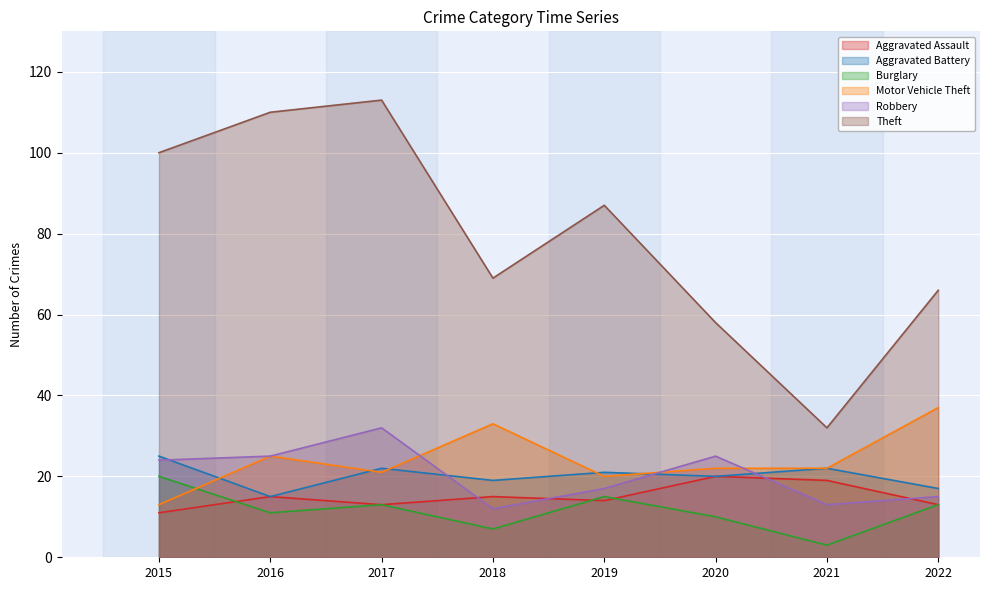

Reading right to left, list all the values displayed in this chart.

Aggravated Assault: 13	19	20	14	15	13	15	11
Aggravated Battery: 17	22	20	21	19	22	15	25
Burglary: 13	3	10	15	7	13	11	20
Motor Vehicle Theft: 37	22	22	20	33	21	25	13
Robbery: 15	13	25	17	12	32	25	24
Theft: 66	32	58	87	69	113	110	100